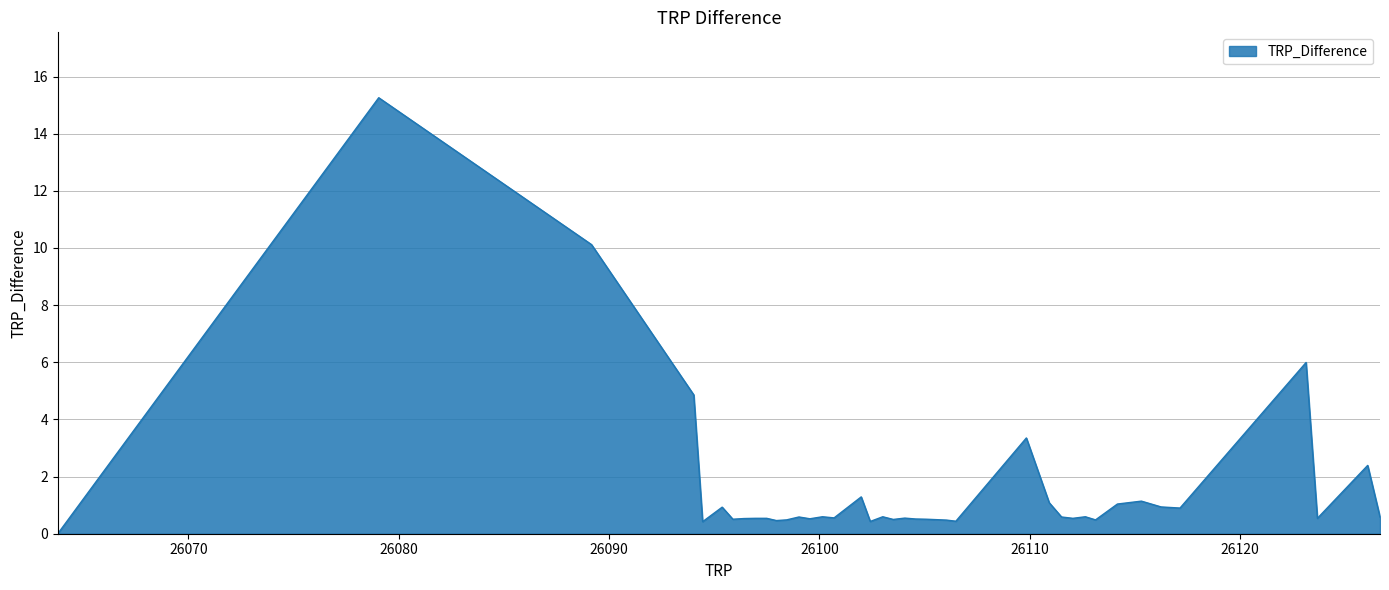

What is the sum of all values?

62.9